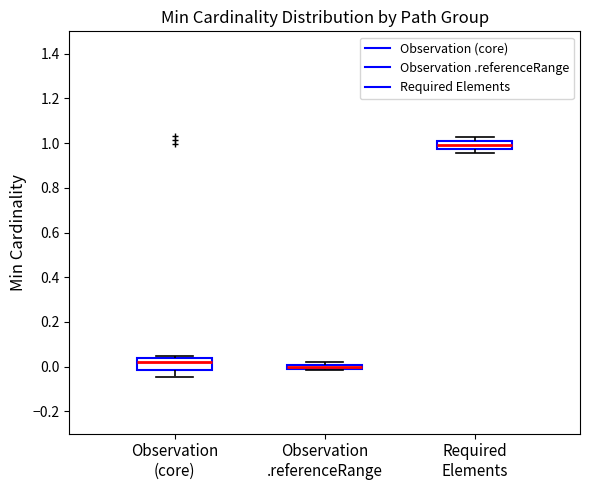

Which box has the lowest median line?

Observation .referenceRange